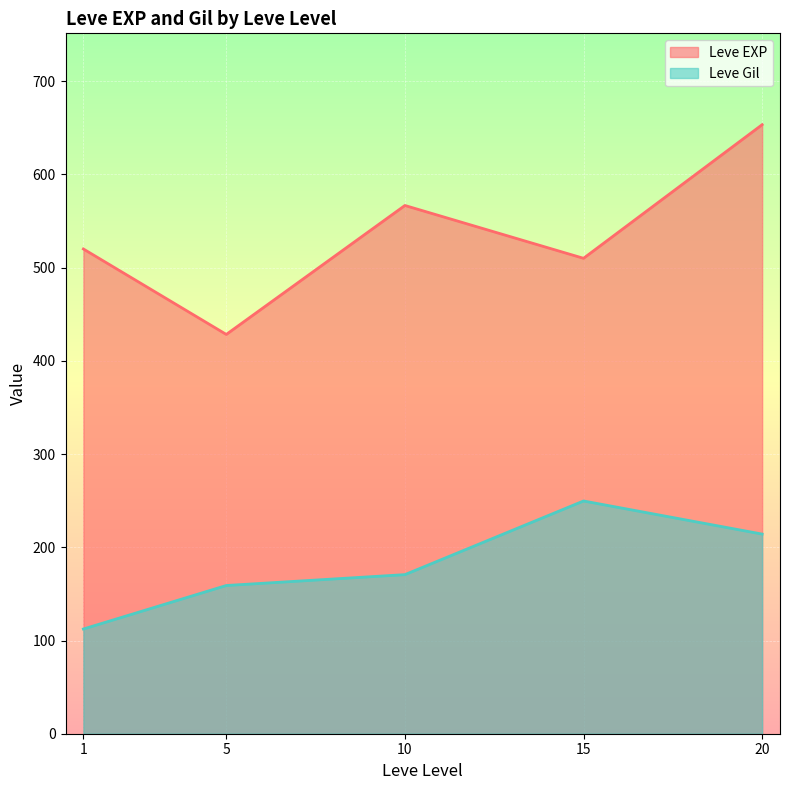

Which series has the largest total across all categories?

Leve EXP